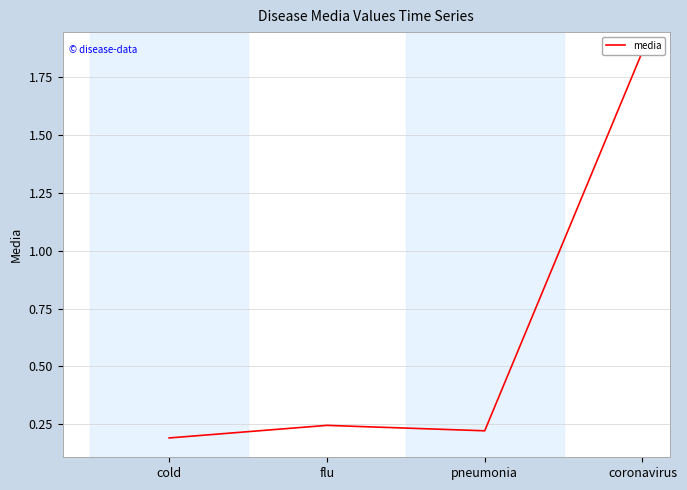

Is this an area chart (filled region under the line)?

No